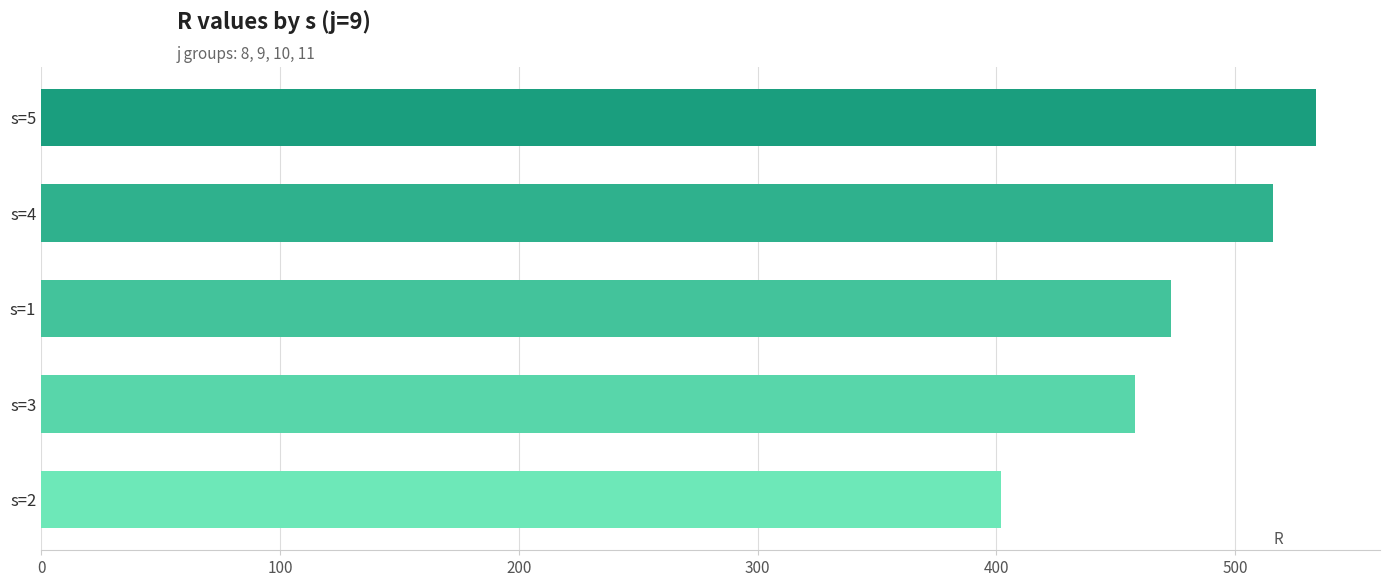

Count the values in the range 458 to 516.

3